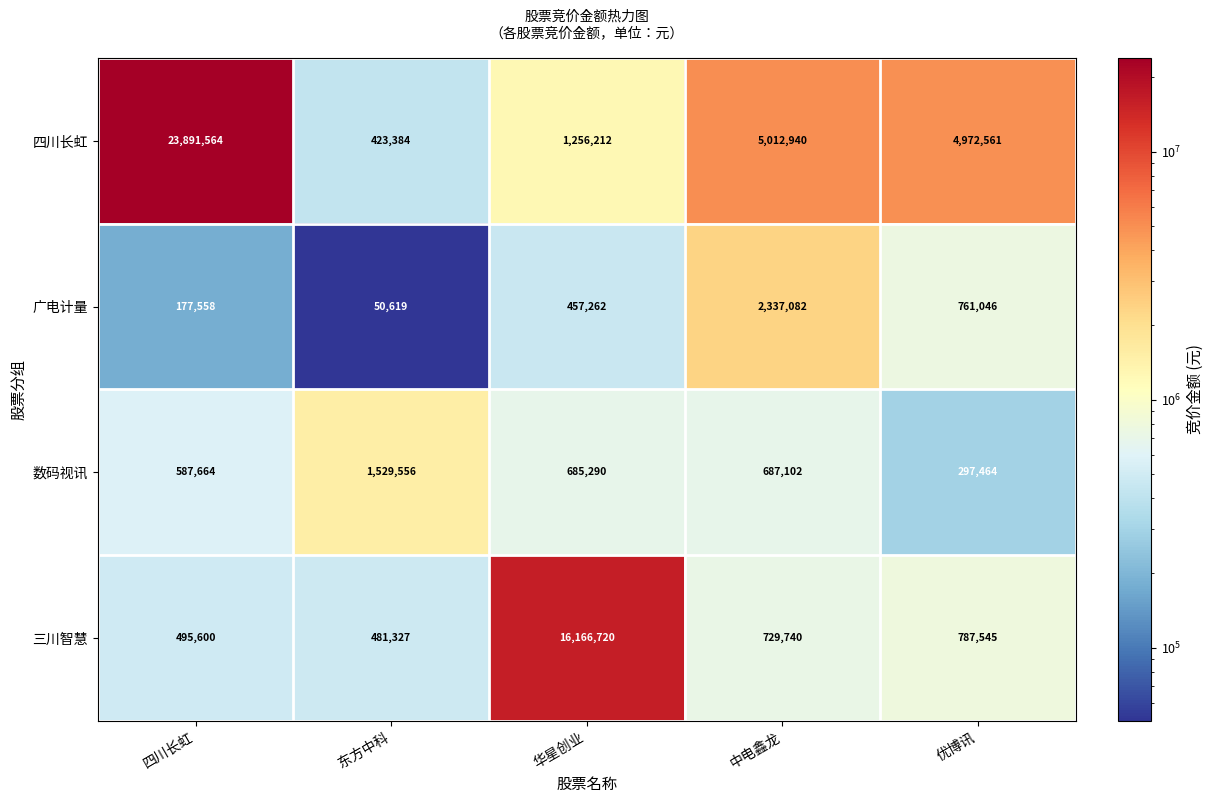

List the series in order of their peak value, lowest first.

数码视讯, 广电计量, 三川智慧, 四川长虹